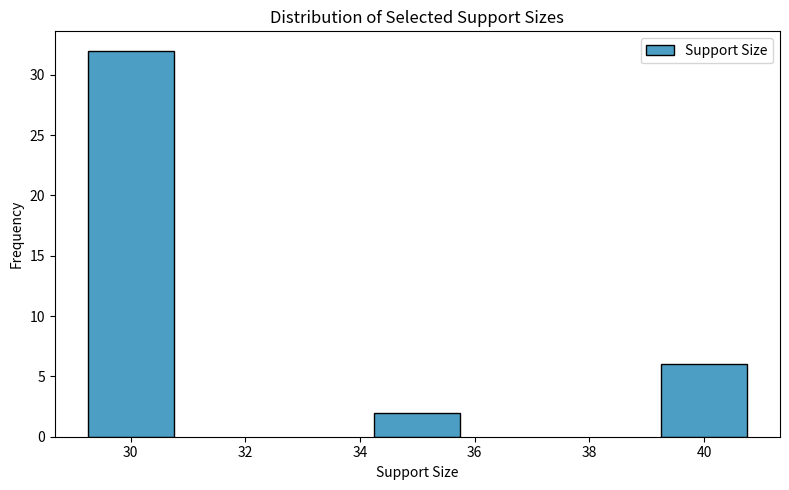

Reading left to right, what are all the values shown in this chart?

32	2	6